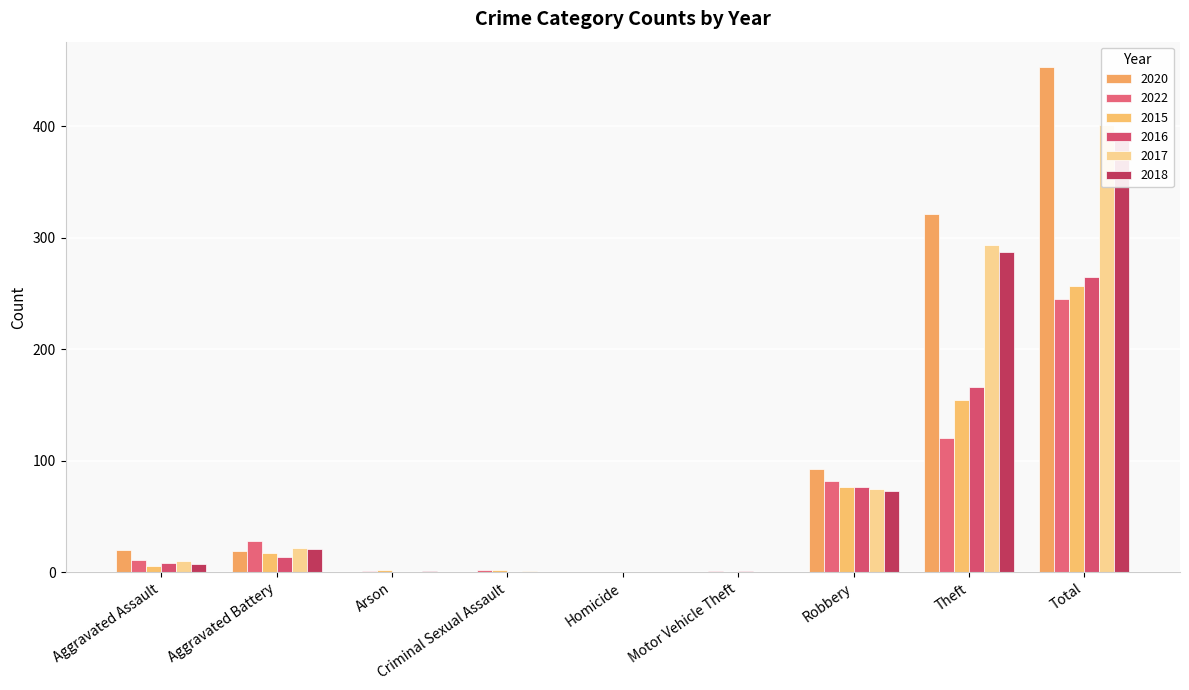

At which label is 2016 closest to 132?

Theft